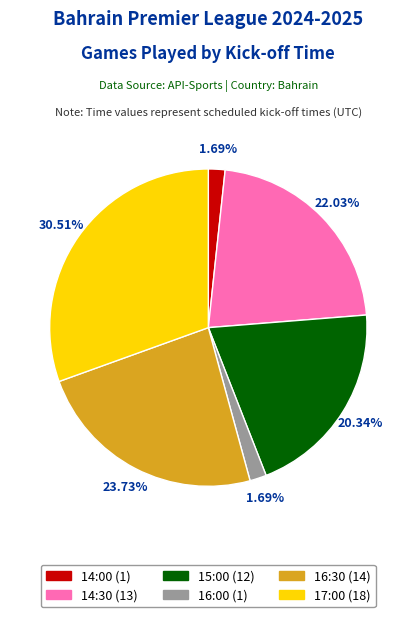

Which slice is the largest?

17:00